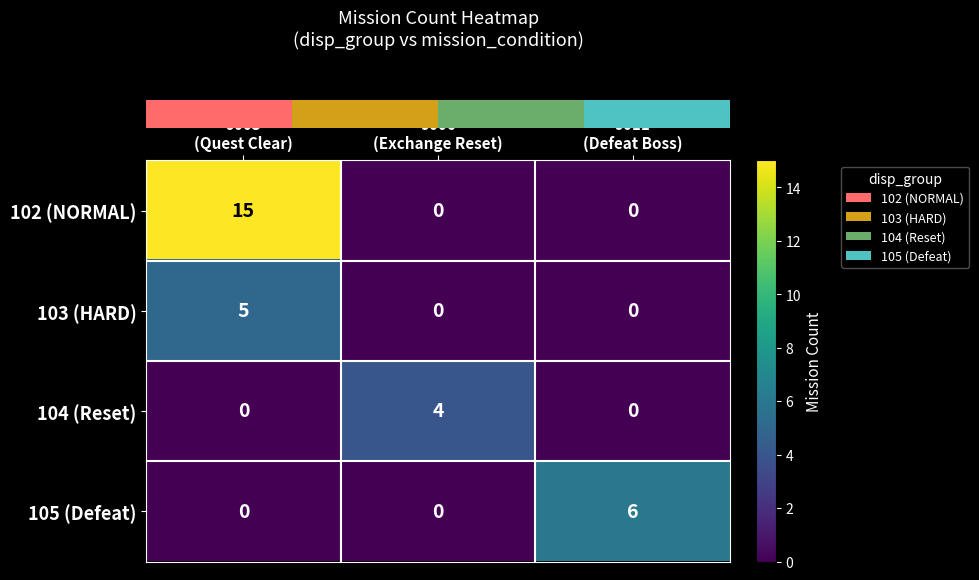

Count the 105 (Defeat) values in the range 0 to 6.

3